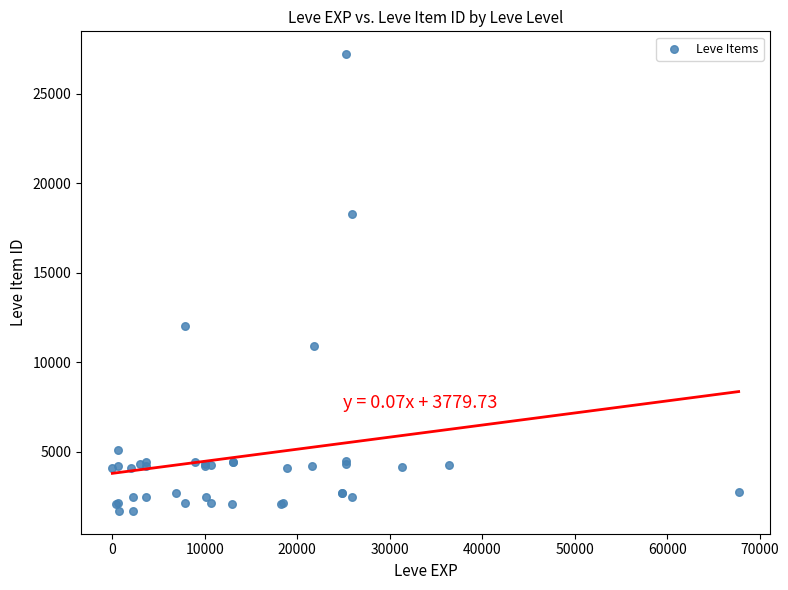

What Y value in the scatter plot is closest to 14448?

12018